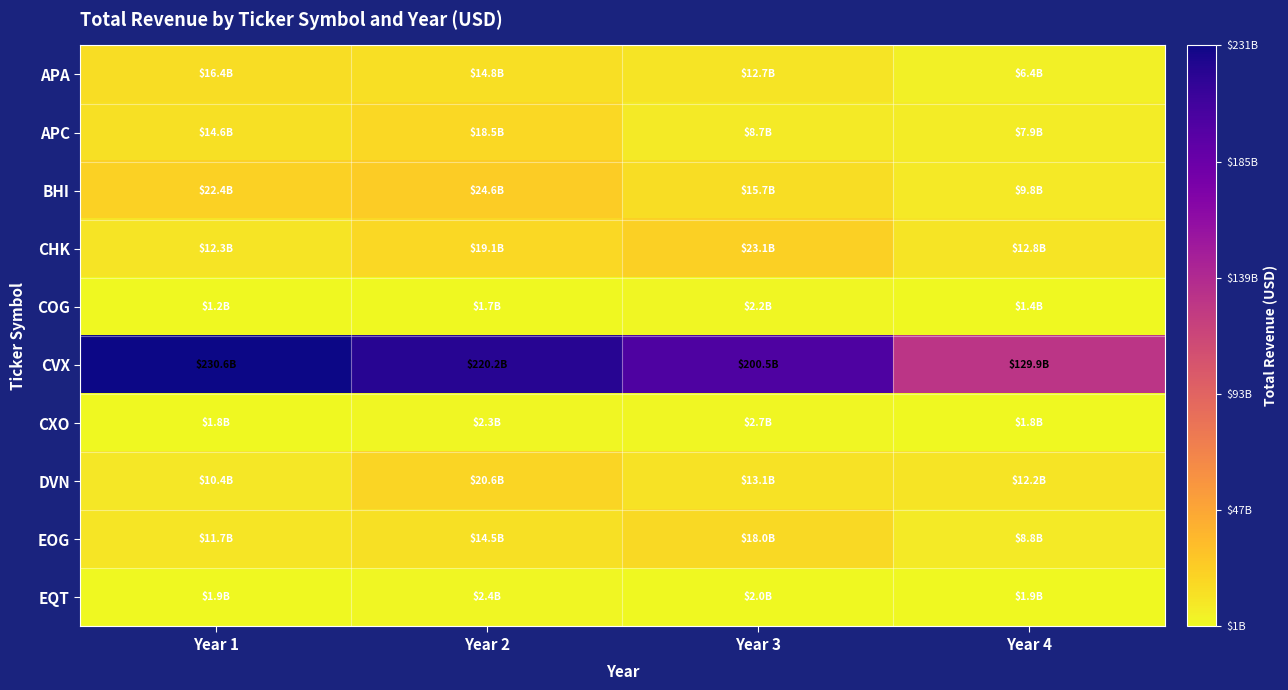

What is the spread (max minus min) of values at Year 3?

198540000000